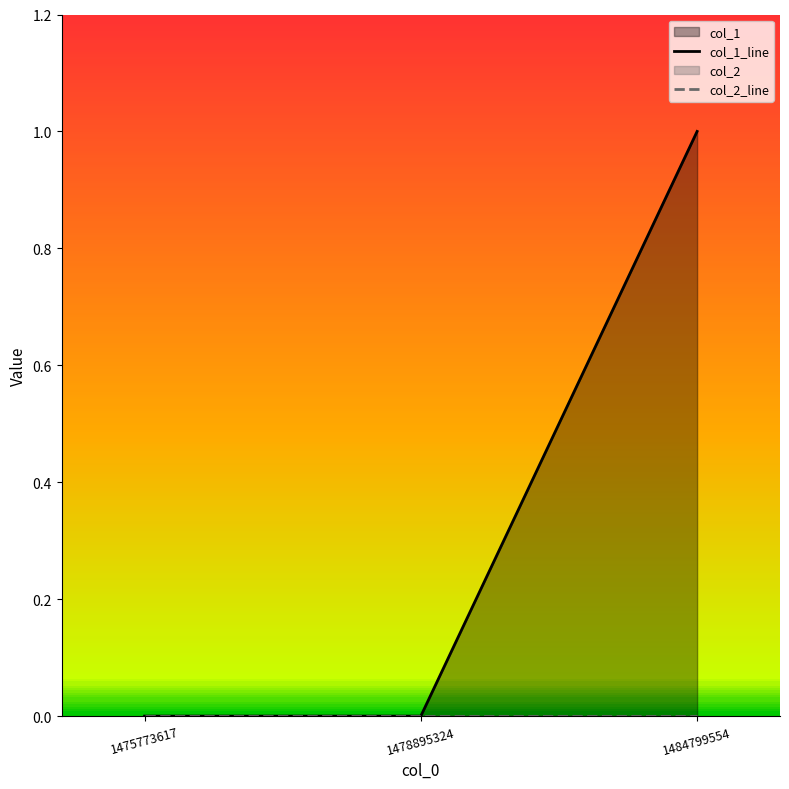

Which has a higher value, 1478895324 or 1484799554?

1484799554